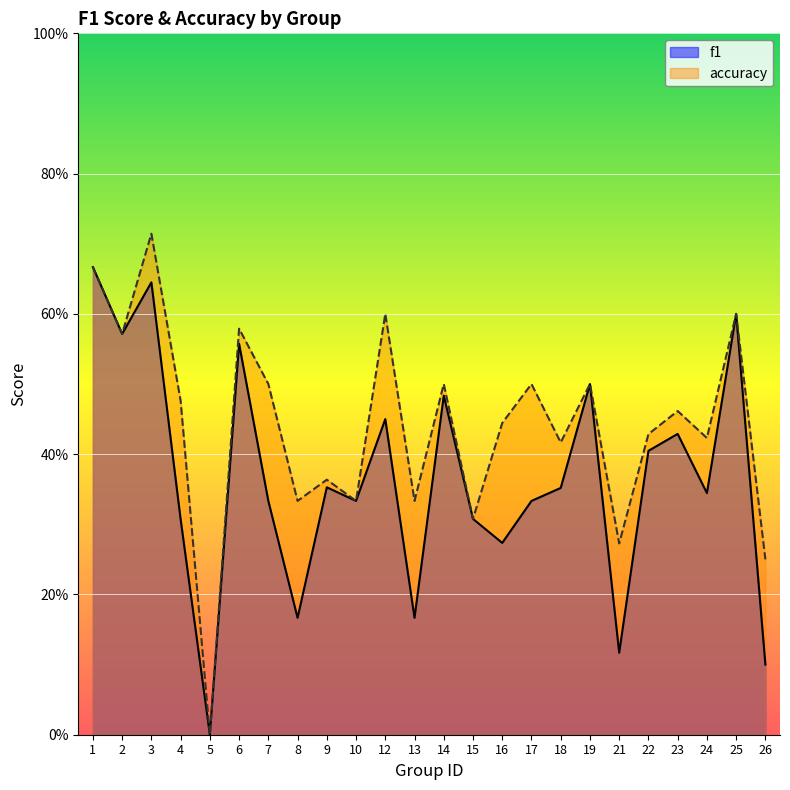

Which label corresponds to the smallest value in the chart?

5